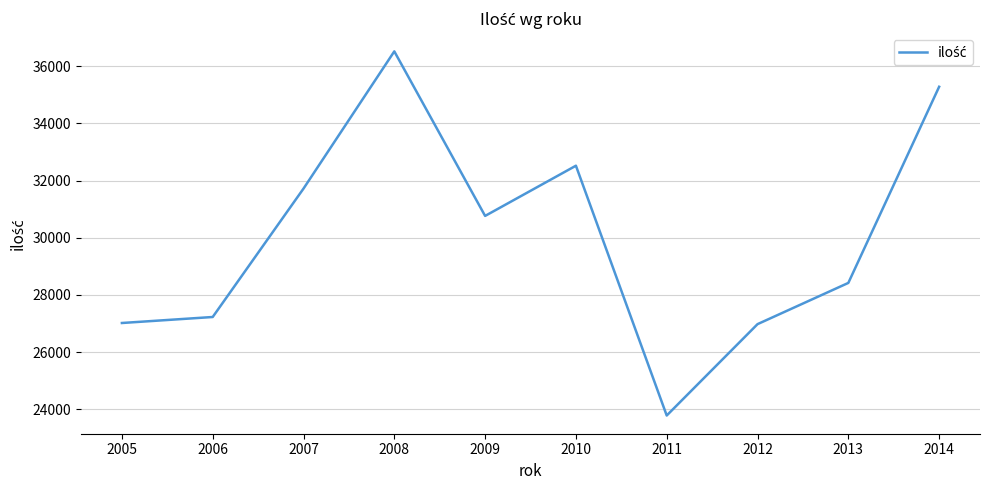

How many lines are shown in the chart?

1